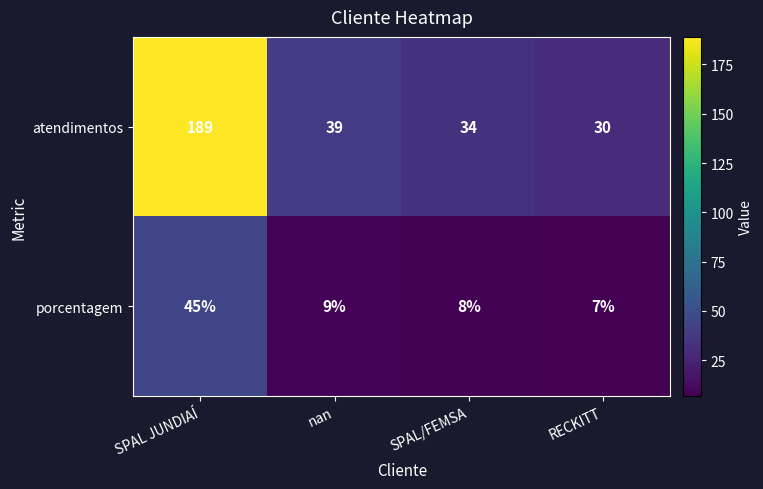

How many values in the porcentagem series are below 9?

2